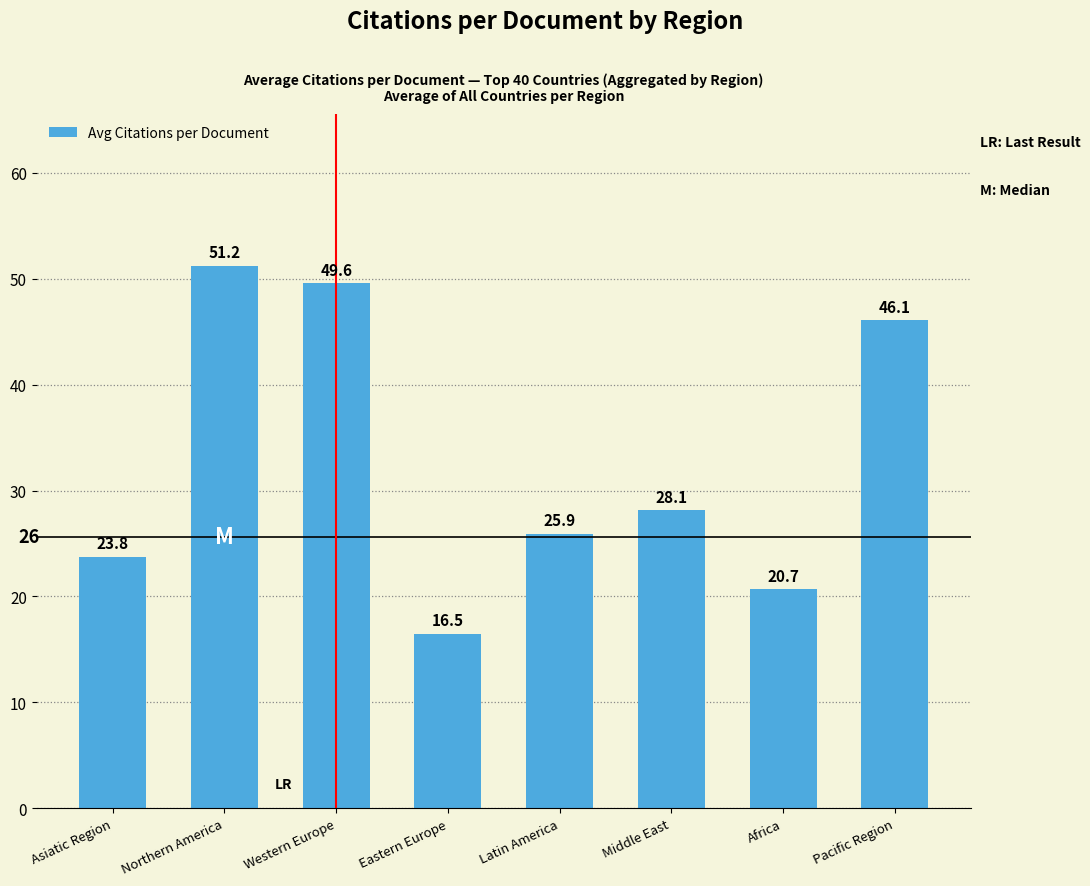

True or false: the data shows 20.7 at Africa.

True